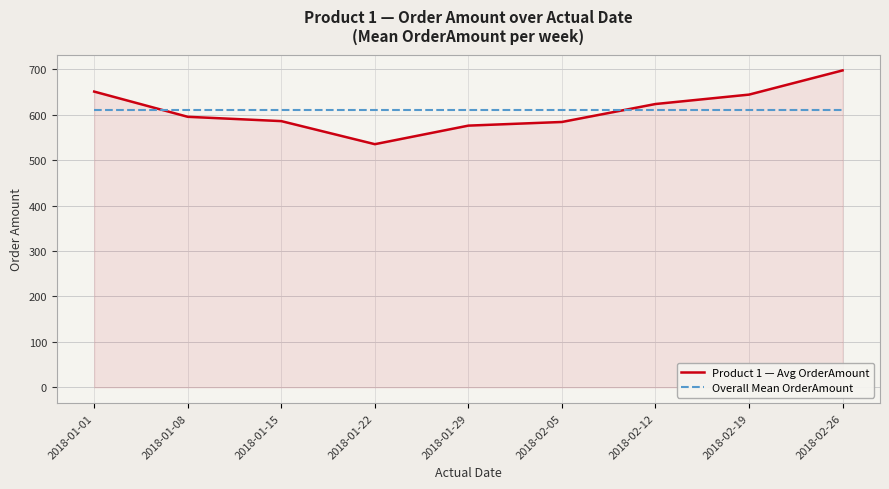

Does the chart have visible grid lines?

Yes